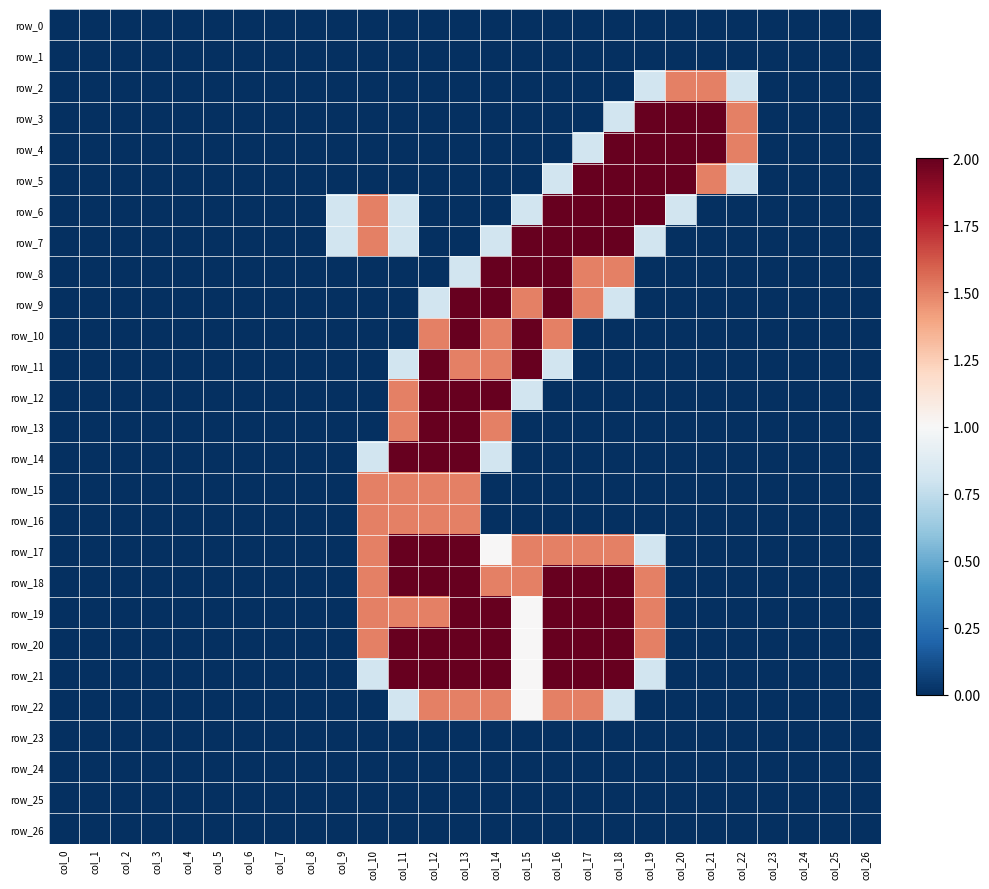

Rank the series by their maximum value, from lowest to highest.

row_0, row_1, row_23, row_24, row_25, row_26, row_2, row_15, row_16, row_22, row_3, row_4, row_5, row_6, row_7, row_8, row_9, row_10, row_11, row_12, row_13, row_14, row_17, row_18, row_19, row_20, row_21